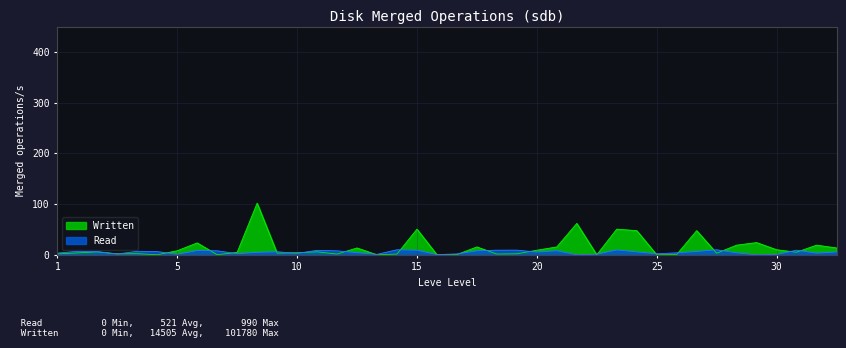

List the series in order of their overall mean, lowest first.

Read, Written